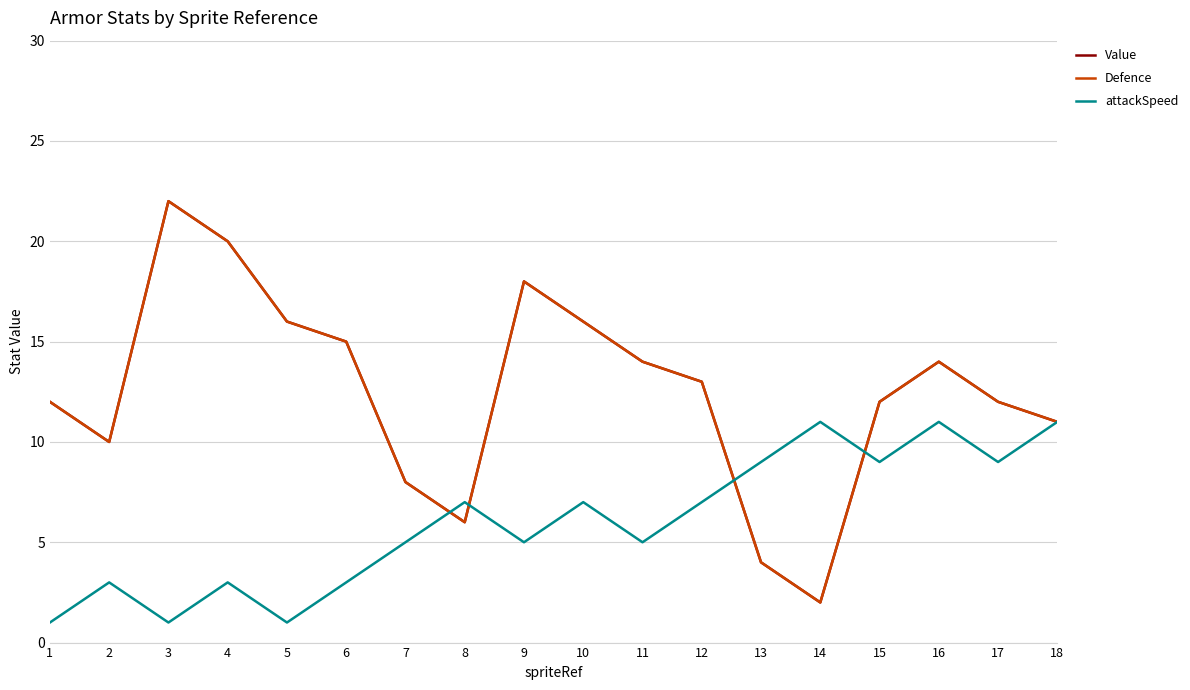

Which series changed the most between 5 and 8?

Value